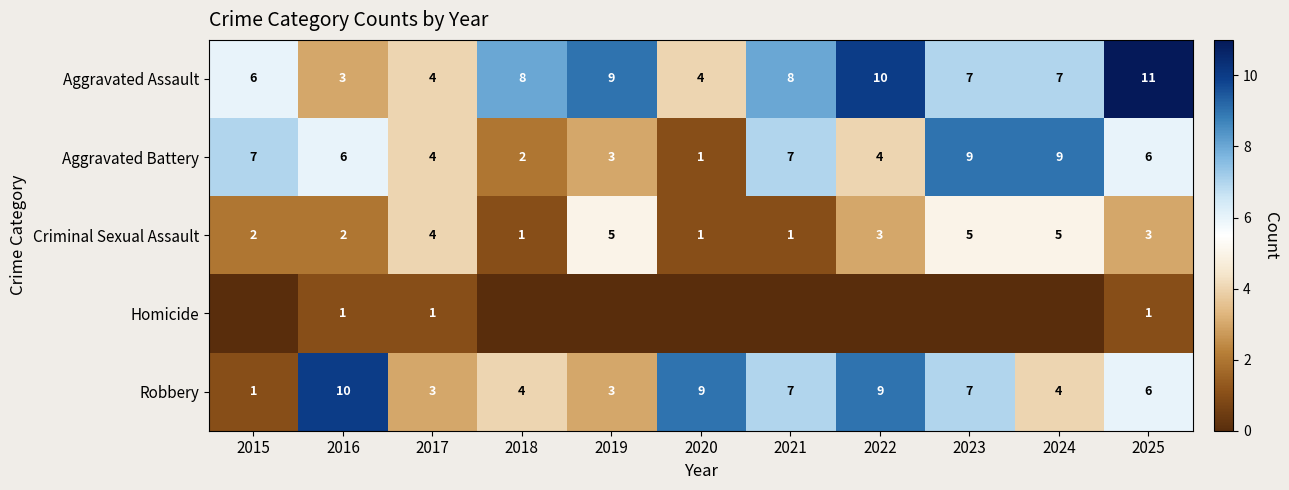

What is the difference between the highest and lowest values at 2017?

3